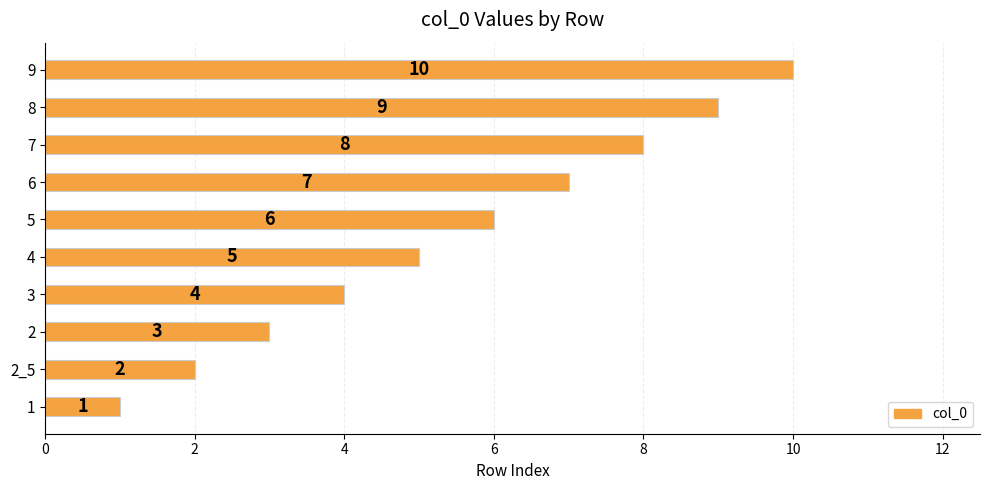

What is the sum of the values at 7 and 2?

11